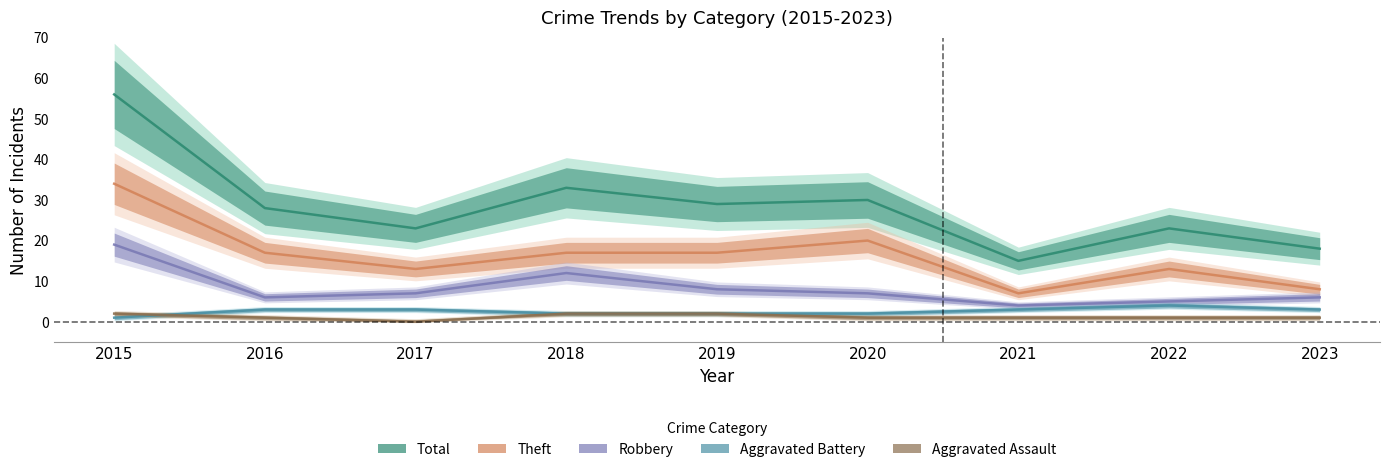

Rank the categories by Aggravated Assault value from highest to lowest.

2015, 2018, 2019, 2016, 2020, 2021, 2022, 2023, 2017